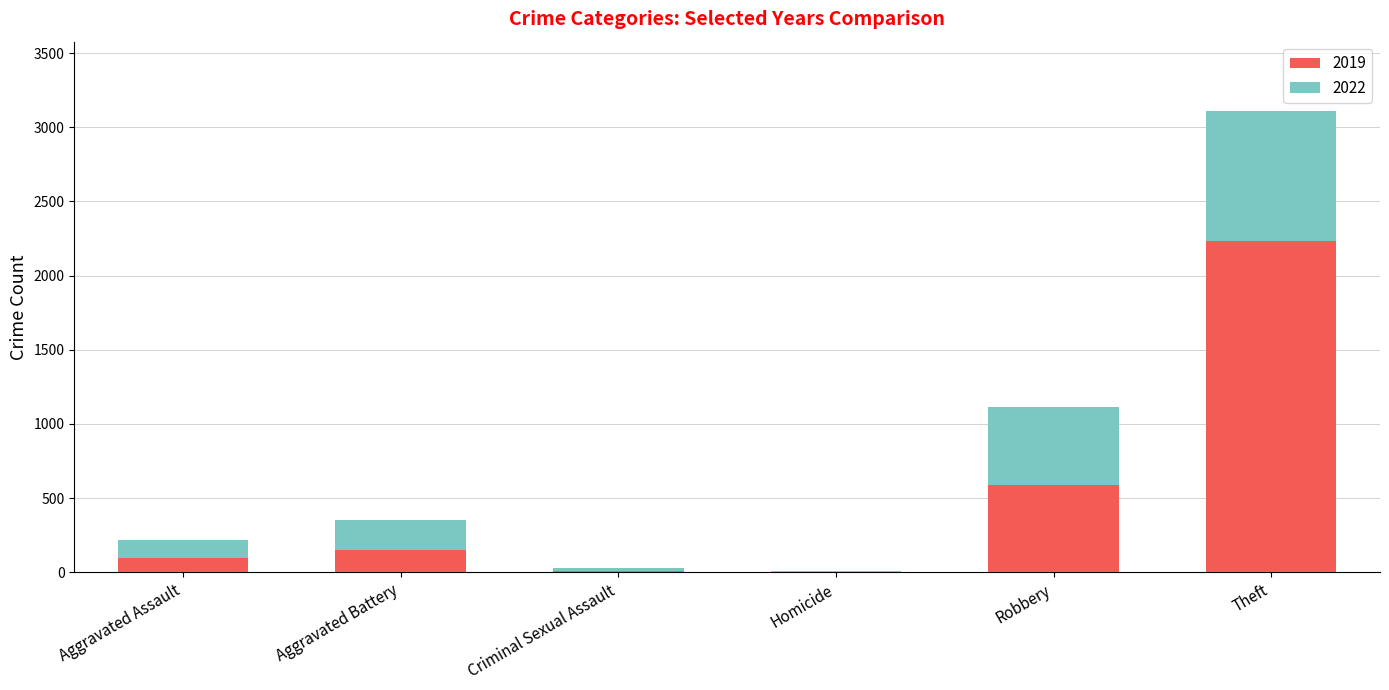

What is the total value across all series at Criminal Sexual Assault?

32